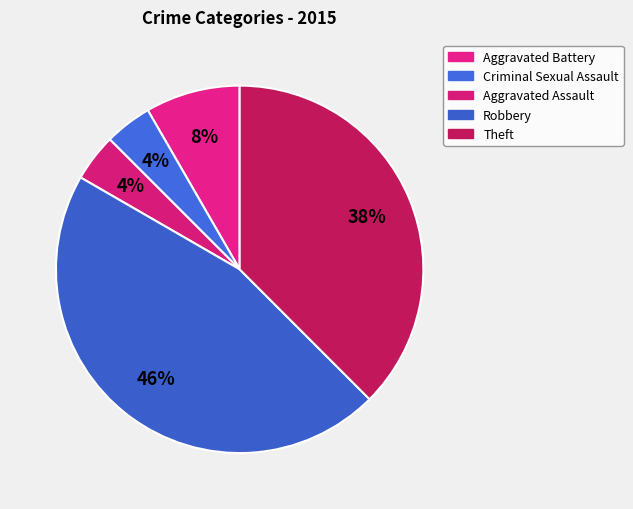

What percentage is the Criminal Sexual Assault slice, to the nearest percent?

4%